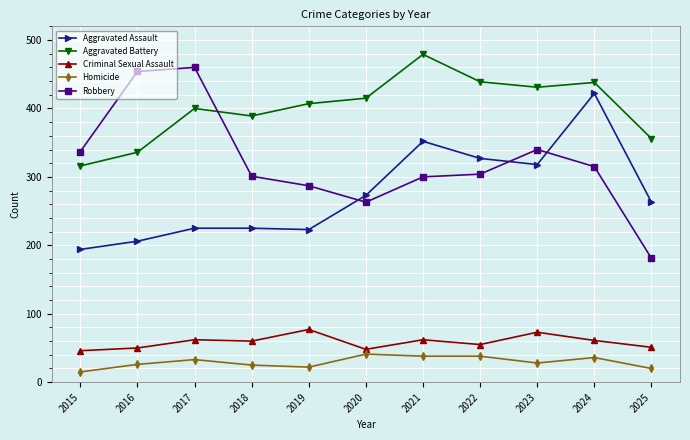

At which category does Aggravated Battery reach its first local valley?

2018